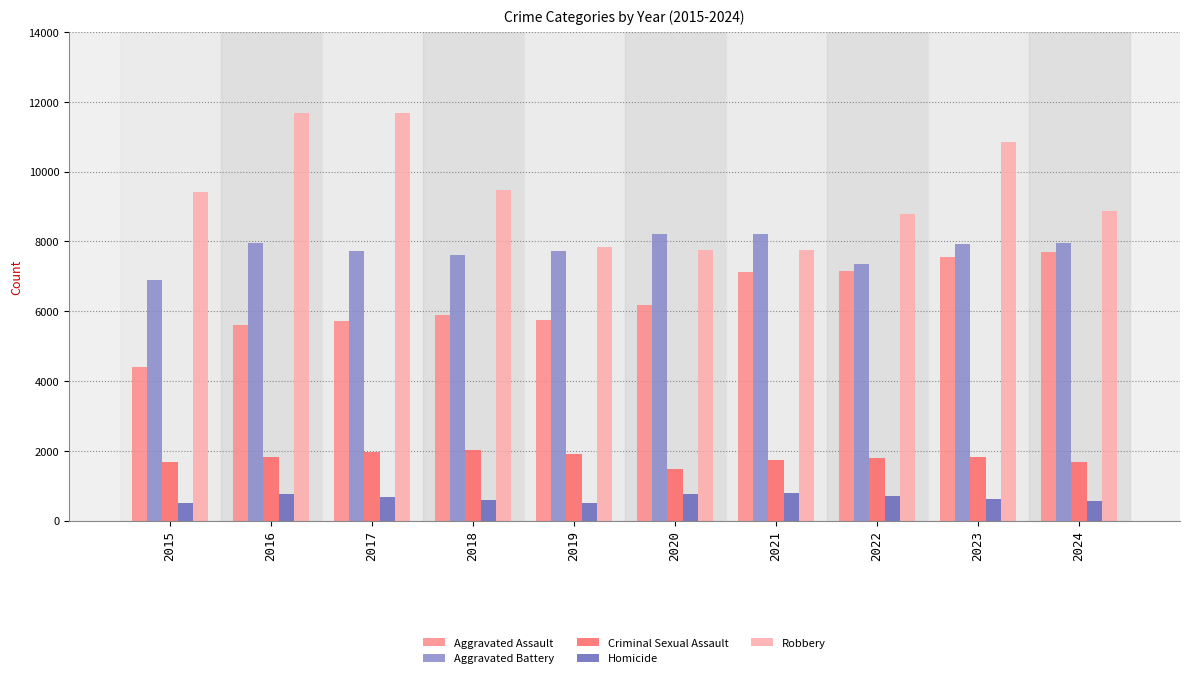

What is the difference between the Aggravated Assault values at 2016 and 2021?

1503